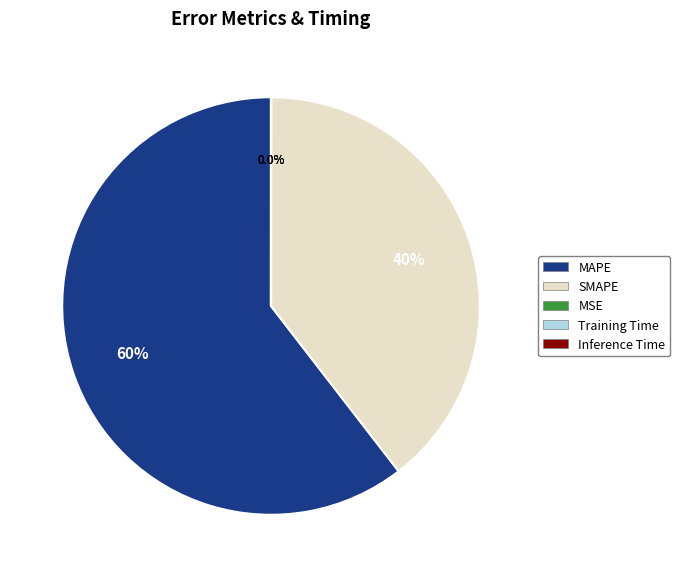

To the nearest percent, what is the average slice percentage?

20%